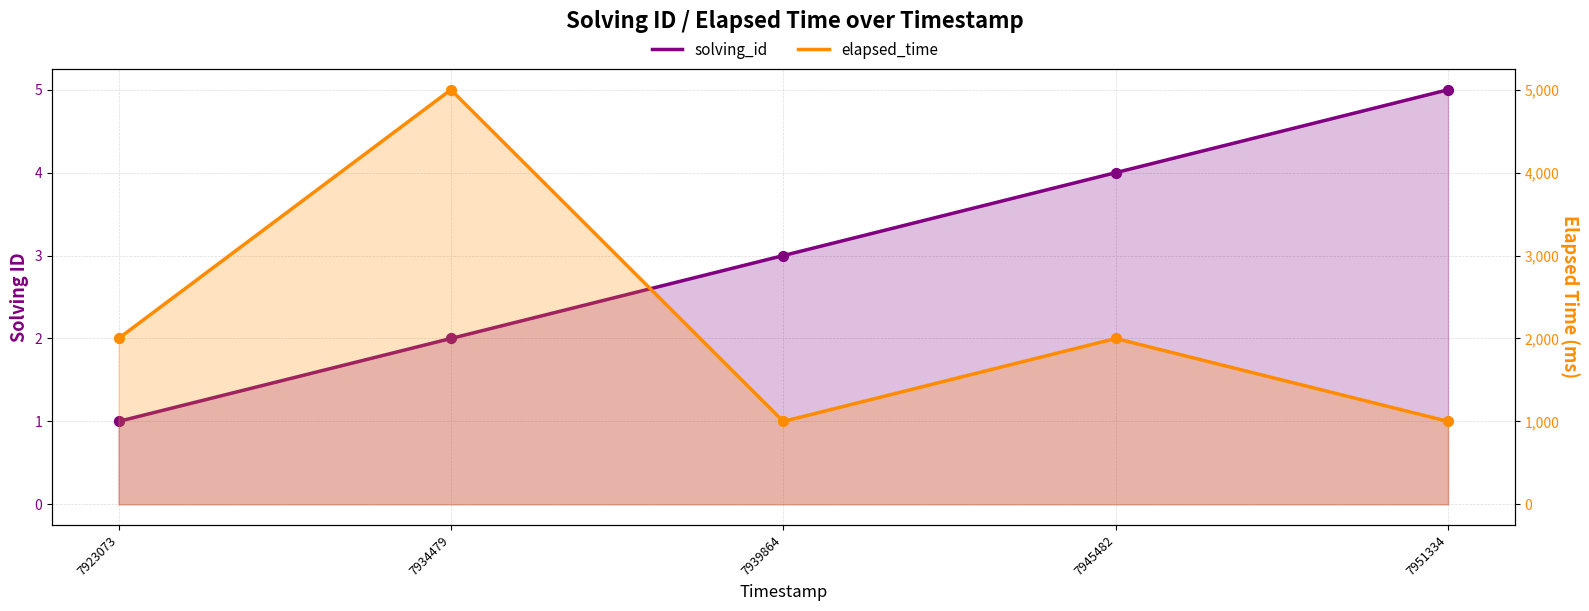

At which category is the sum across all series the highest?

7934479